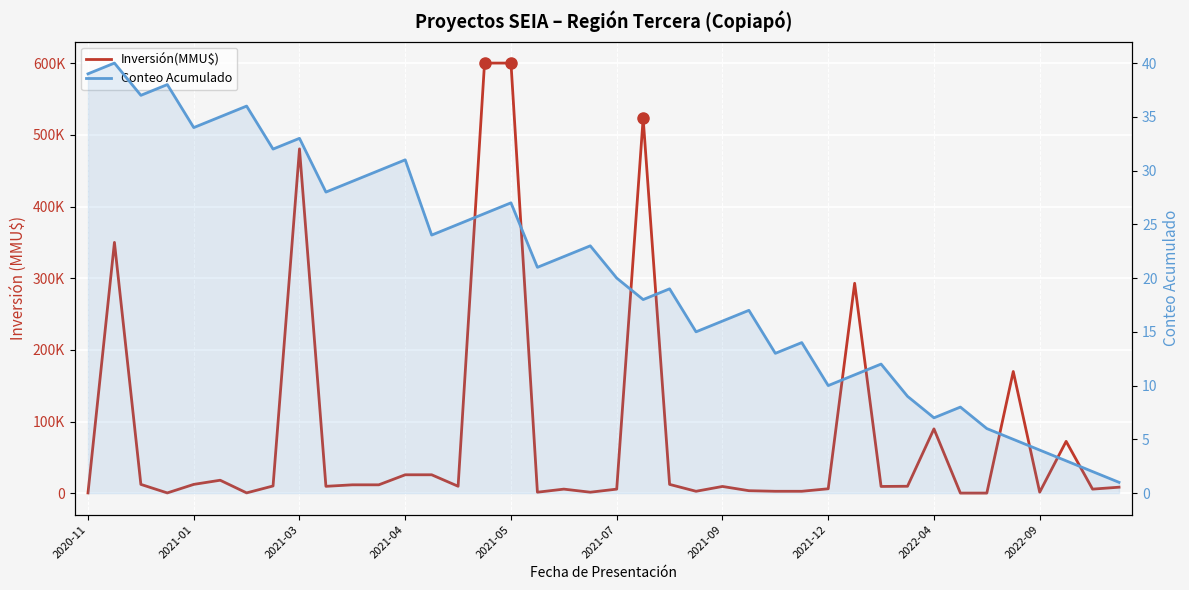

How many interior local peaks does the Conteo Acumulado series have?

12